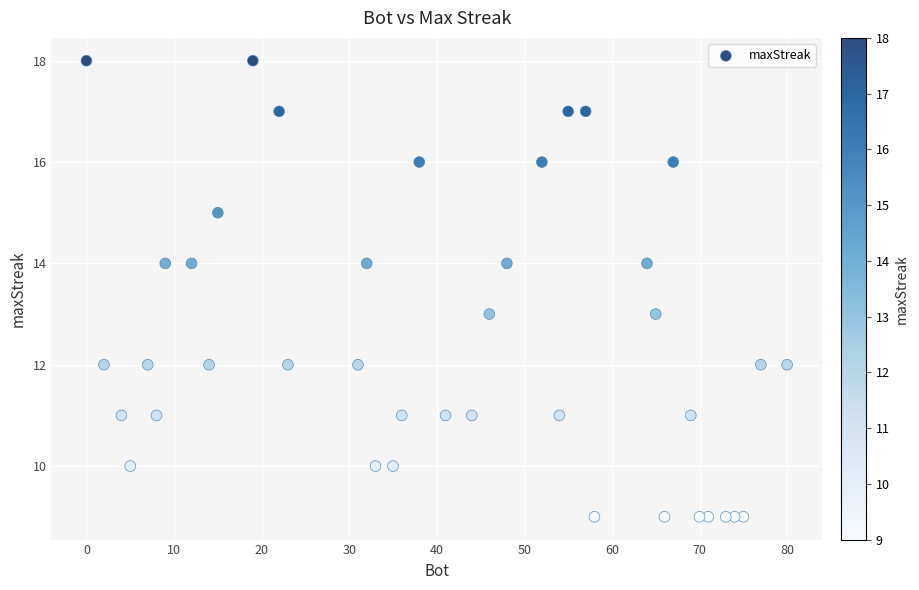

What is the range of X values (max minus min)?

80